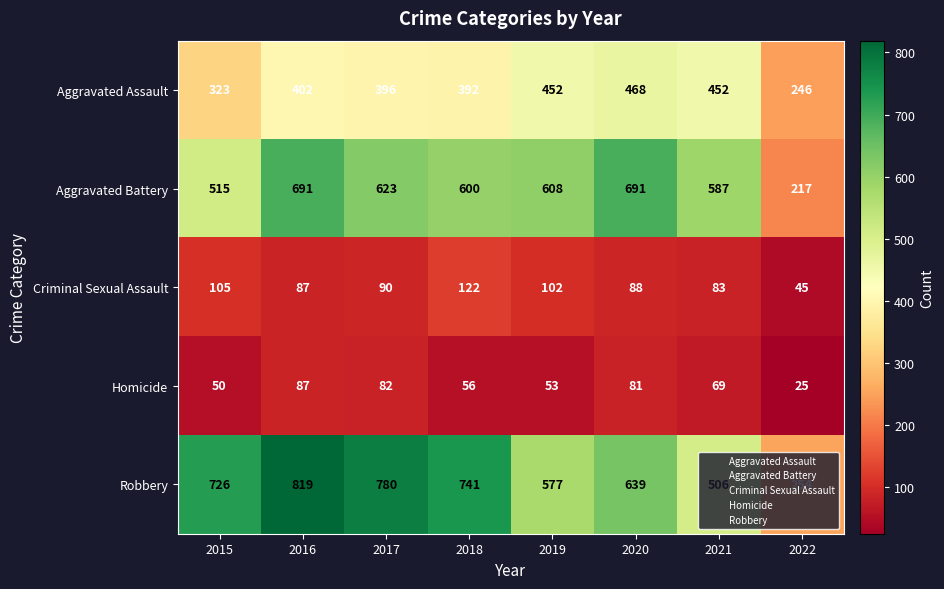

What is the sum of all Criminal Sexual Assault values?

722